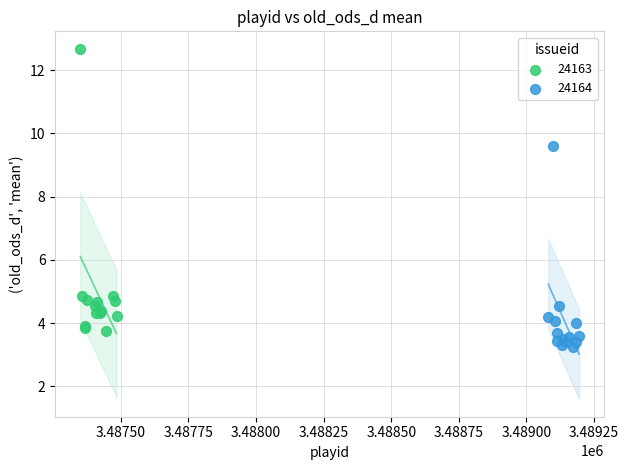

Which series has the widest spread of Y values?

24163